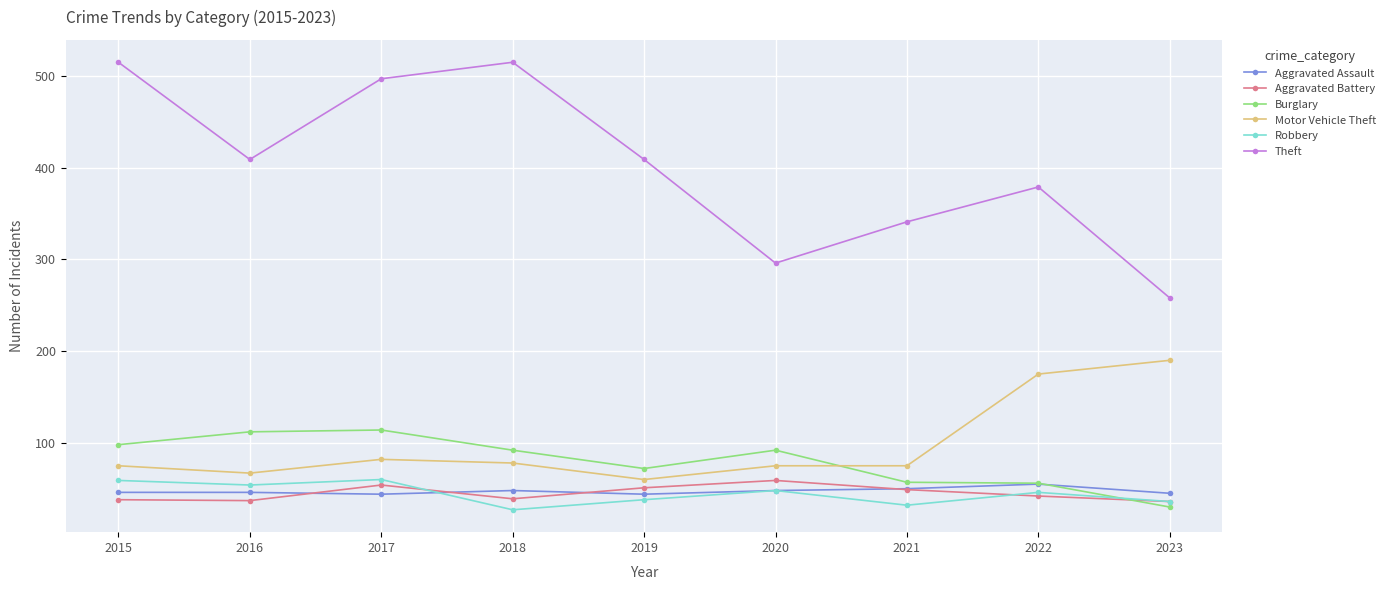

How many lines are shown in the chart?

6